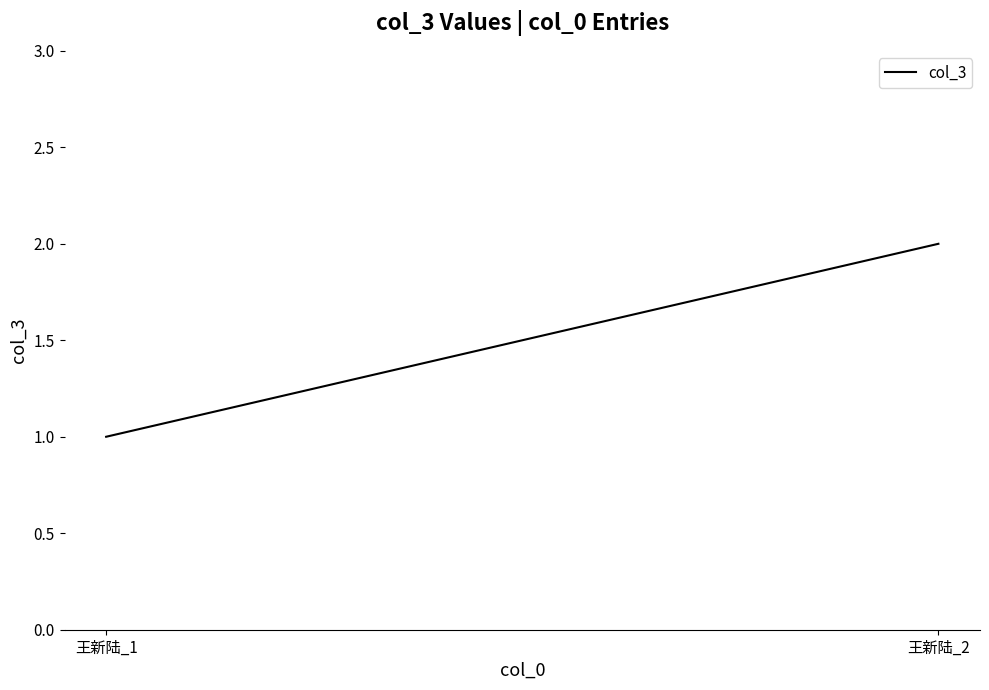

The value at 王新陆_2 is 2. True or false?

True